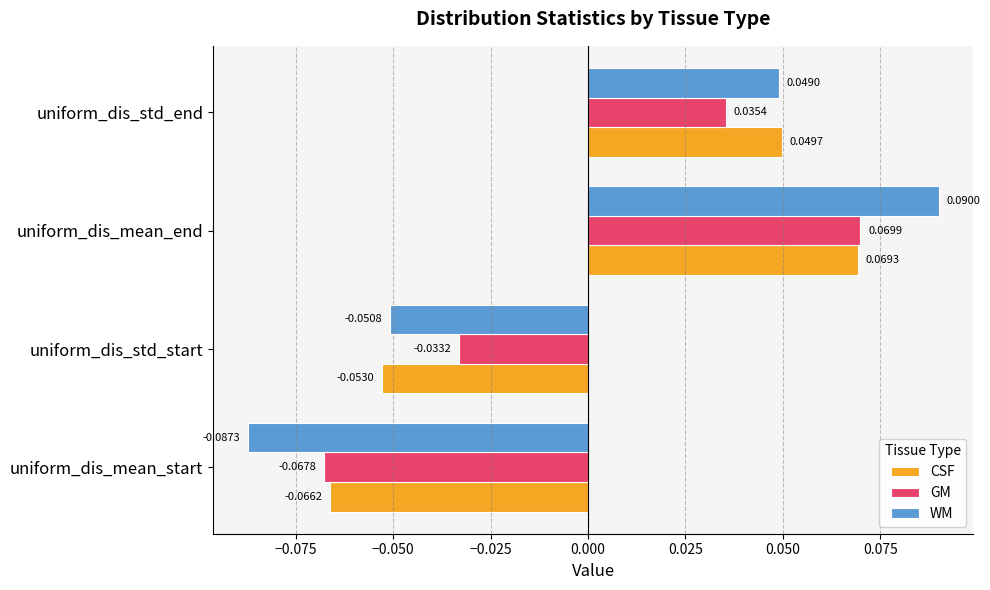

What are all the series names shown in the legend?

CSF, GM, WM